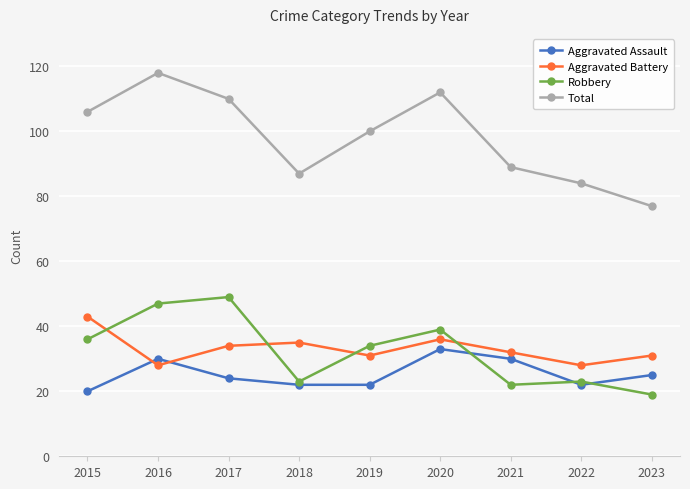

After their last crossing, which series has the higher values: Aggravated Battery or Robbery?

Aggravated Battery